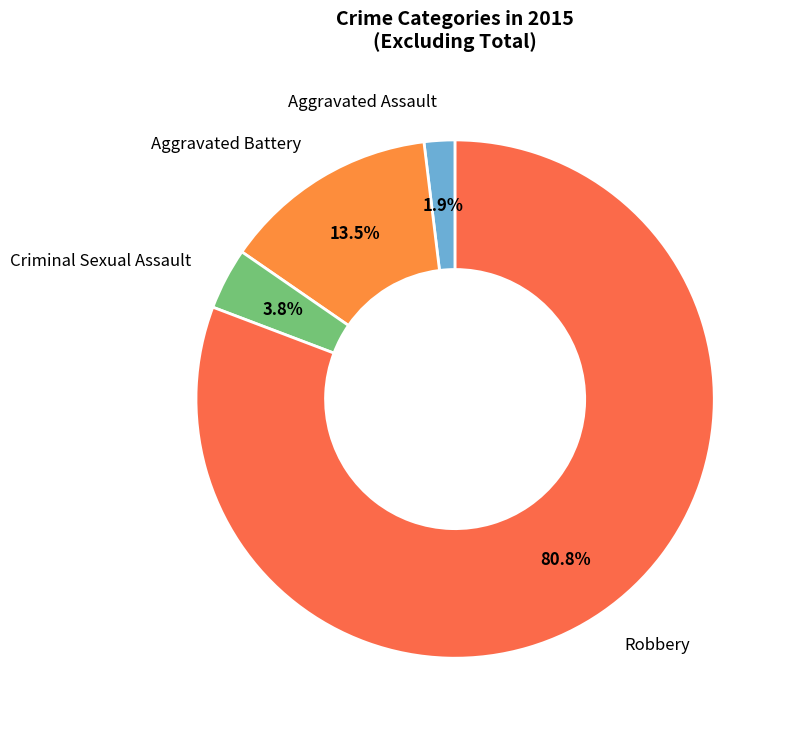

How many segments does this pie chart have?

4